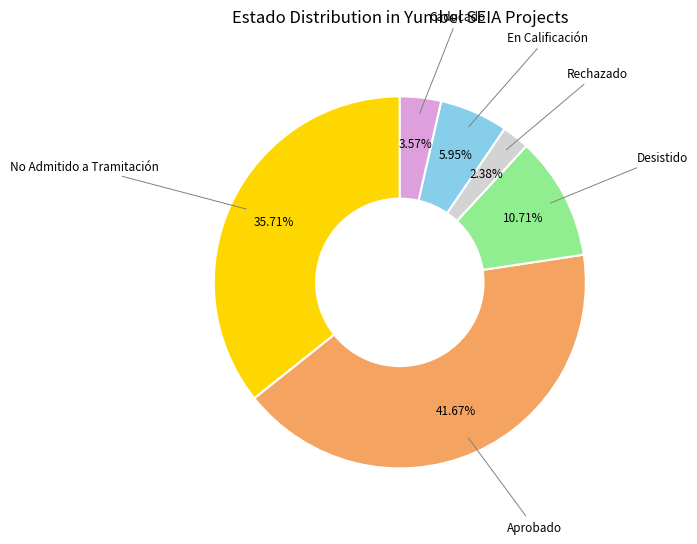

Does Desistido account for over 50% of the chart?

No